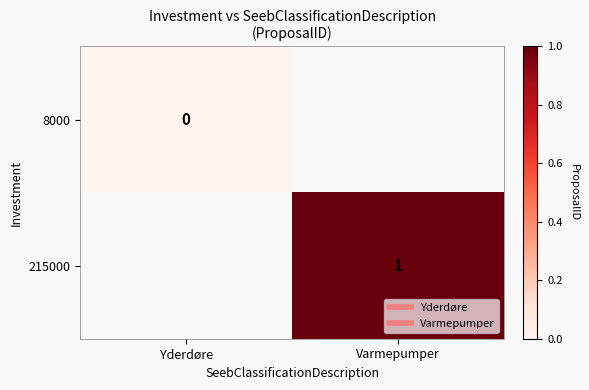

Count the number of categories in the chart.

2